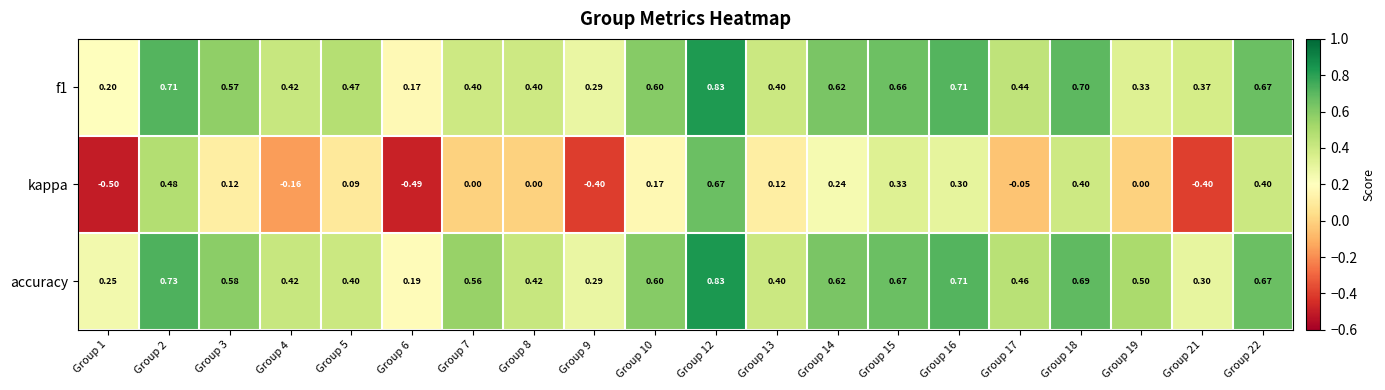

Which series has the largest total across all categories?

accuracy